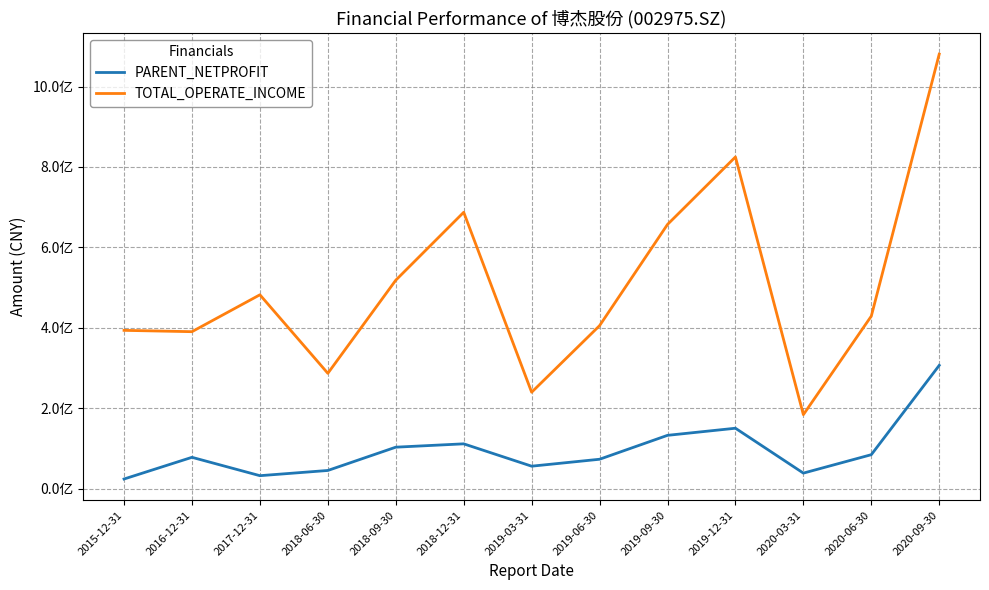

What value does the PARENT_NETPROFIT series have at 2019-03-31?

56057092.1